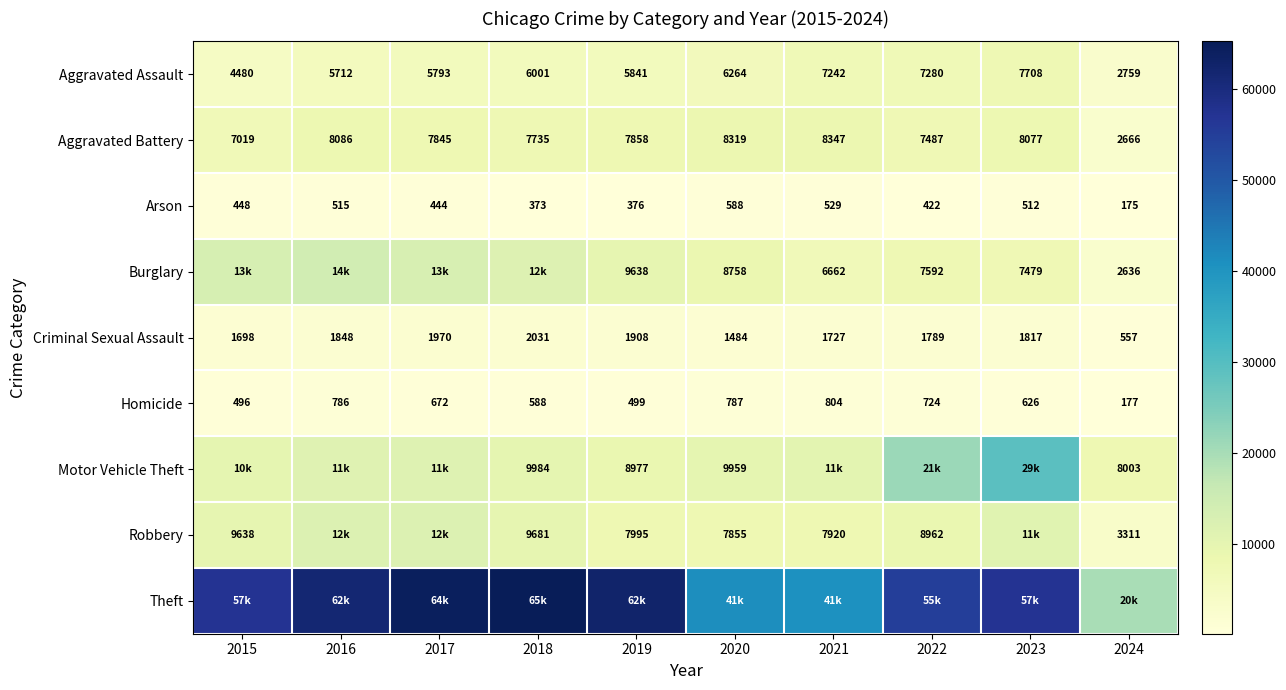

What is the minimum value for Homicide?

177